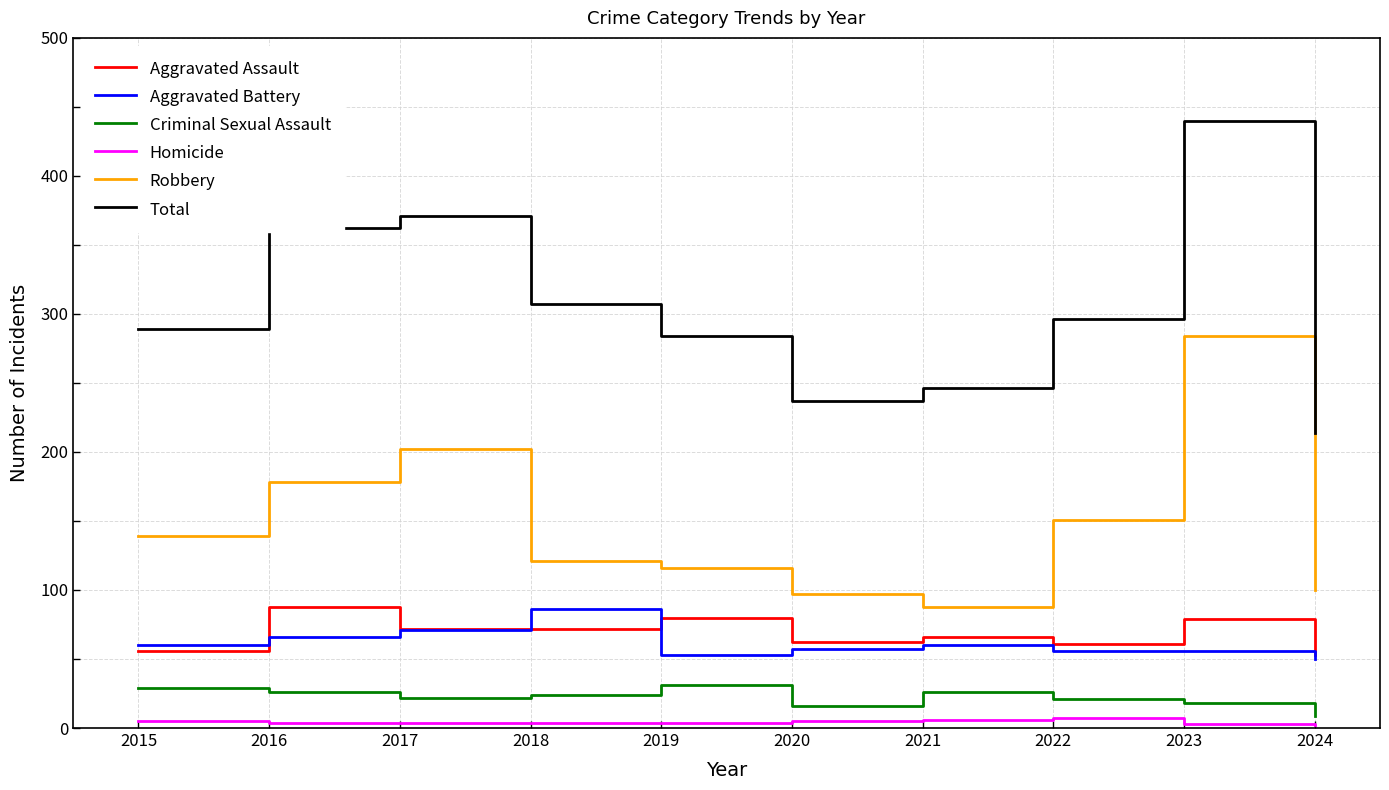

True or false: Criminal Sexual Assault has a value of 29 at 2015.

True